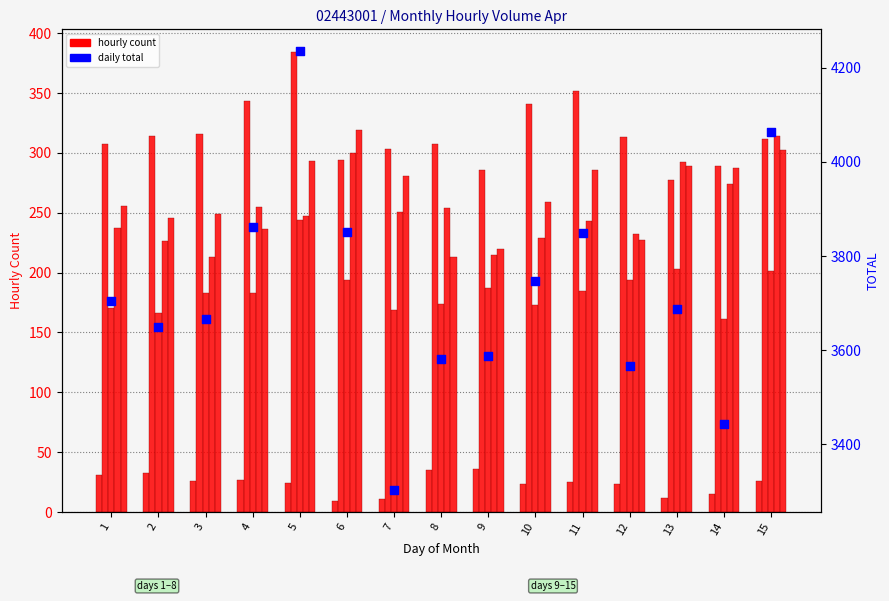

At how many categories does at least one series exceed 3194?

15